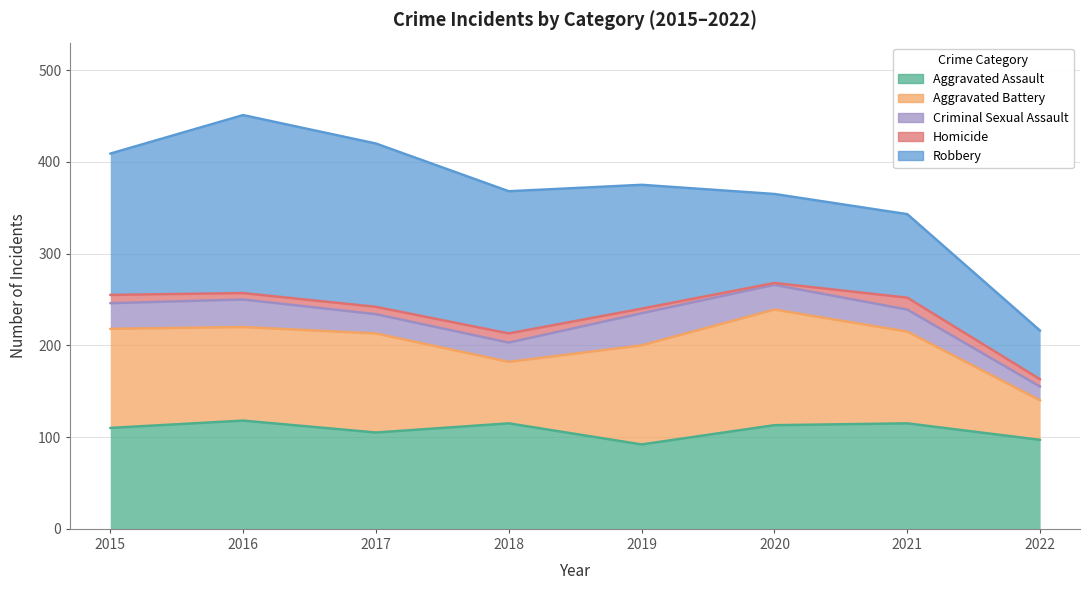

True or false: Criminal Sexual Assault and Aggravated Battery cross at least once.

False